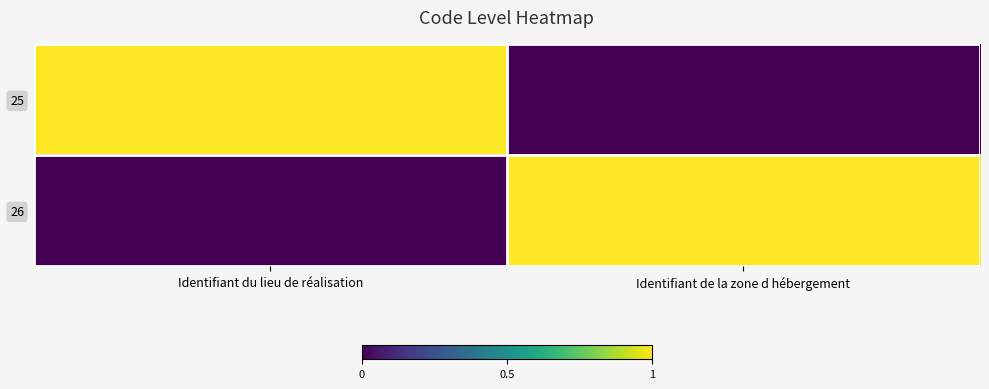

Count the number of categories in the chart.

2